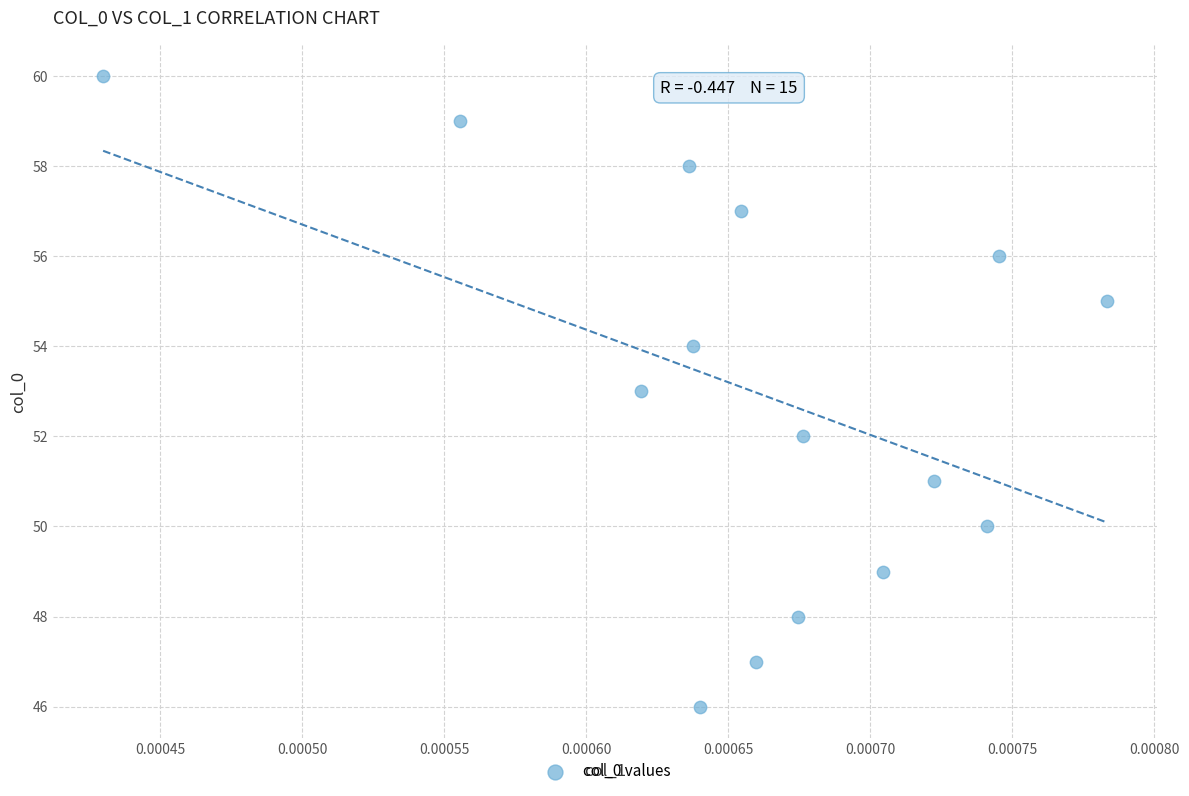

What is the range of Y values (max minus min)?

14